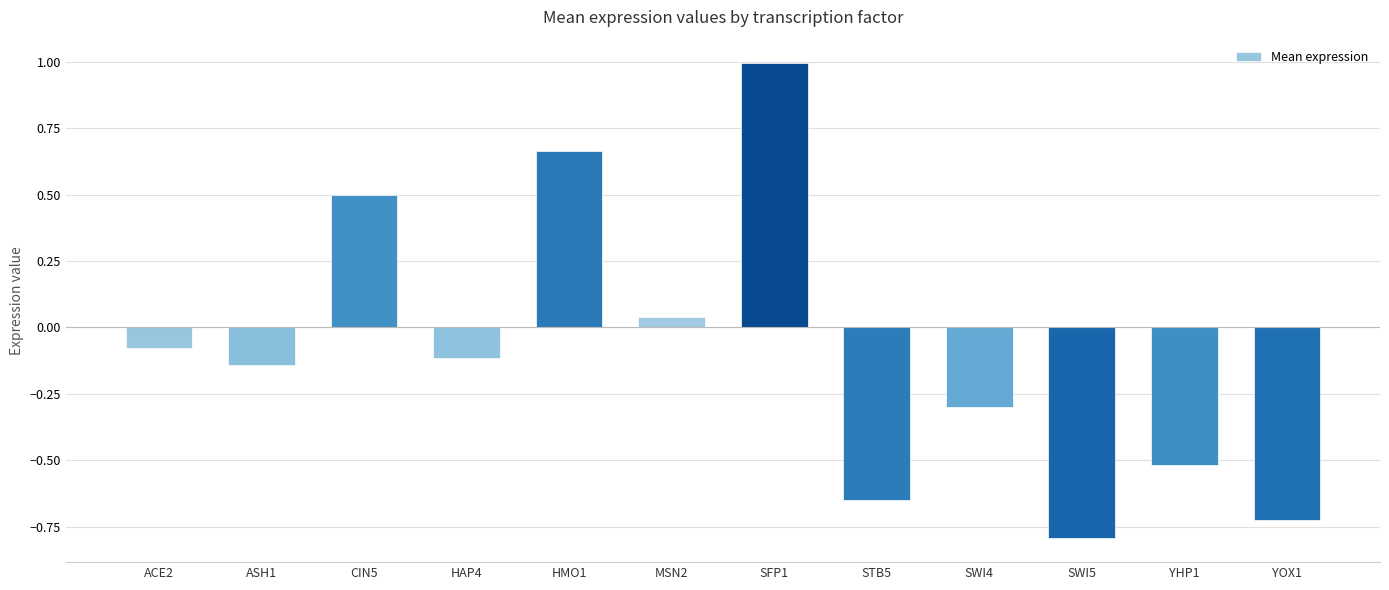

Does the chart contain stacked bars?

No